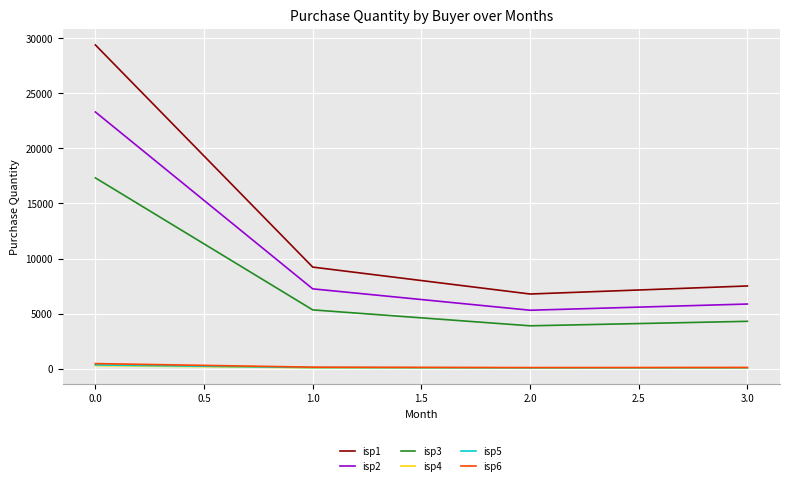

Rank the categories by isp1 value from highest to lowest.

0.0, 1.0, 3.0, 2.0